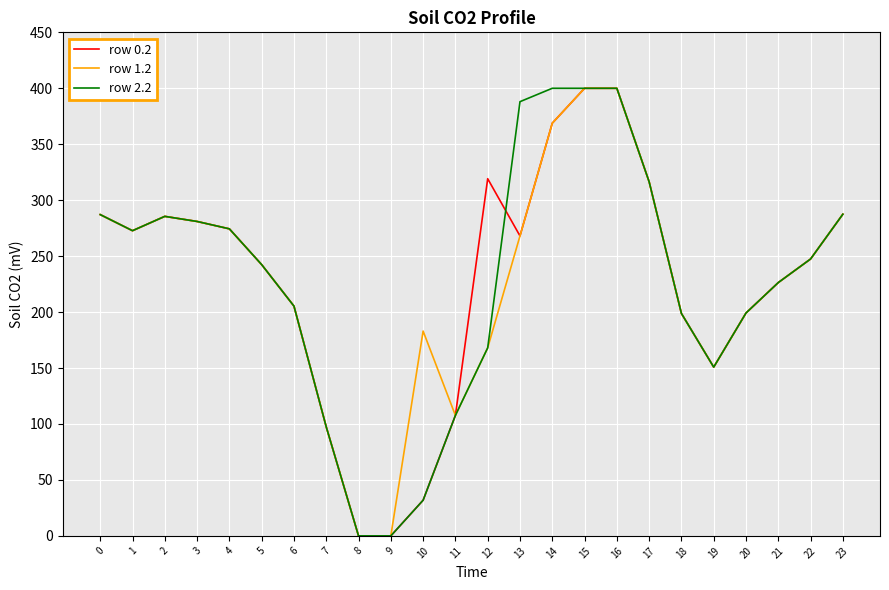

How many series are shown in this chart?

3